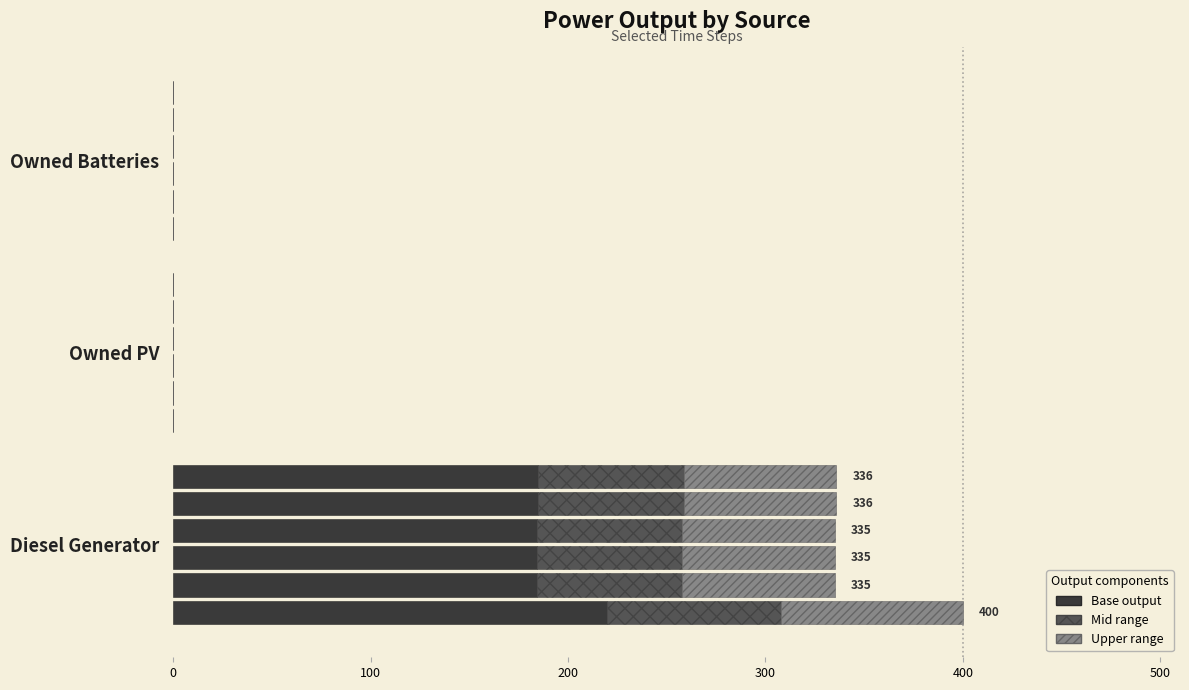

How many bars are there in each group?

3